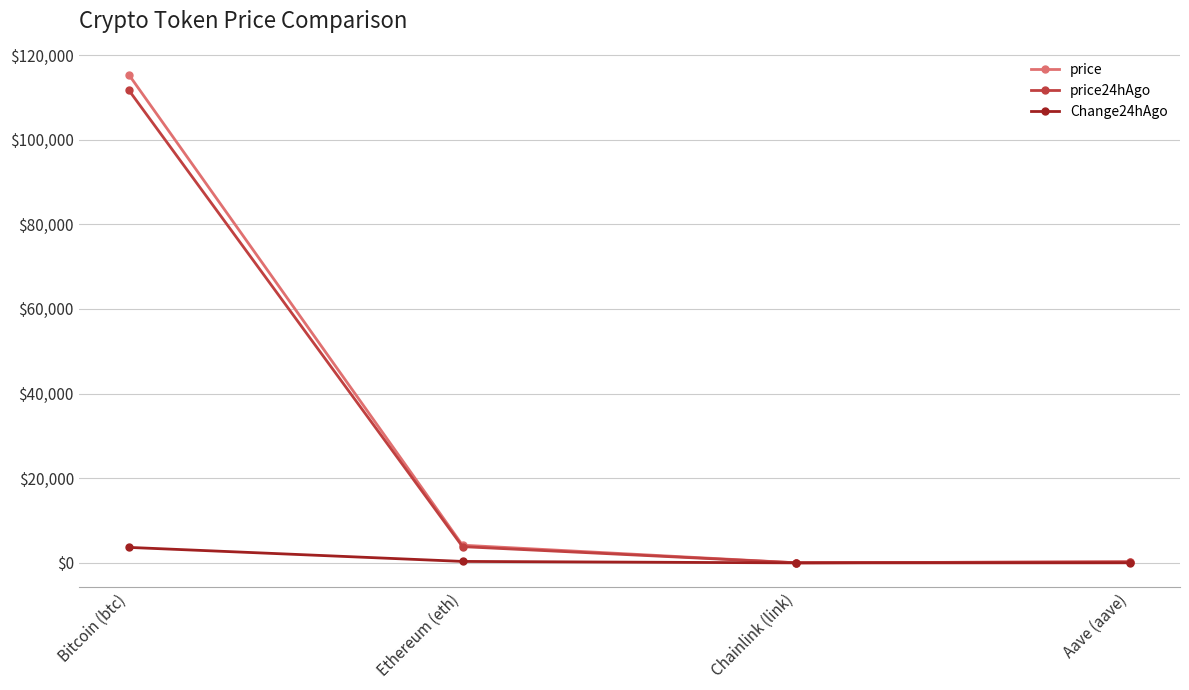

At how many categories does at least one series exceed 70704?

1